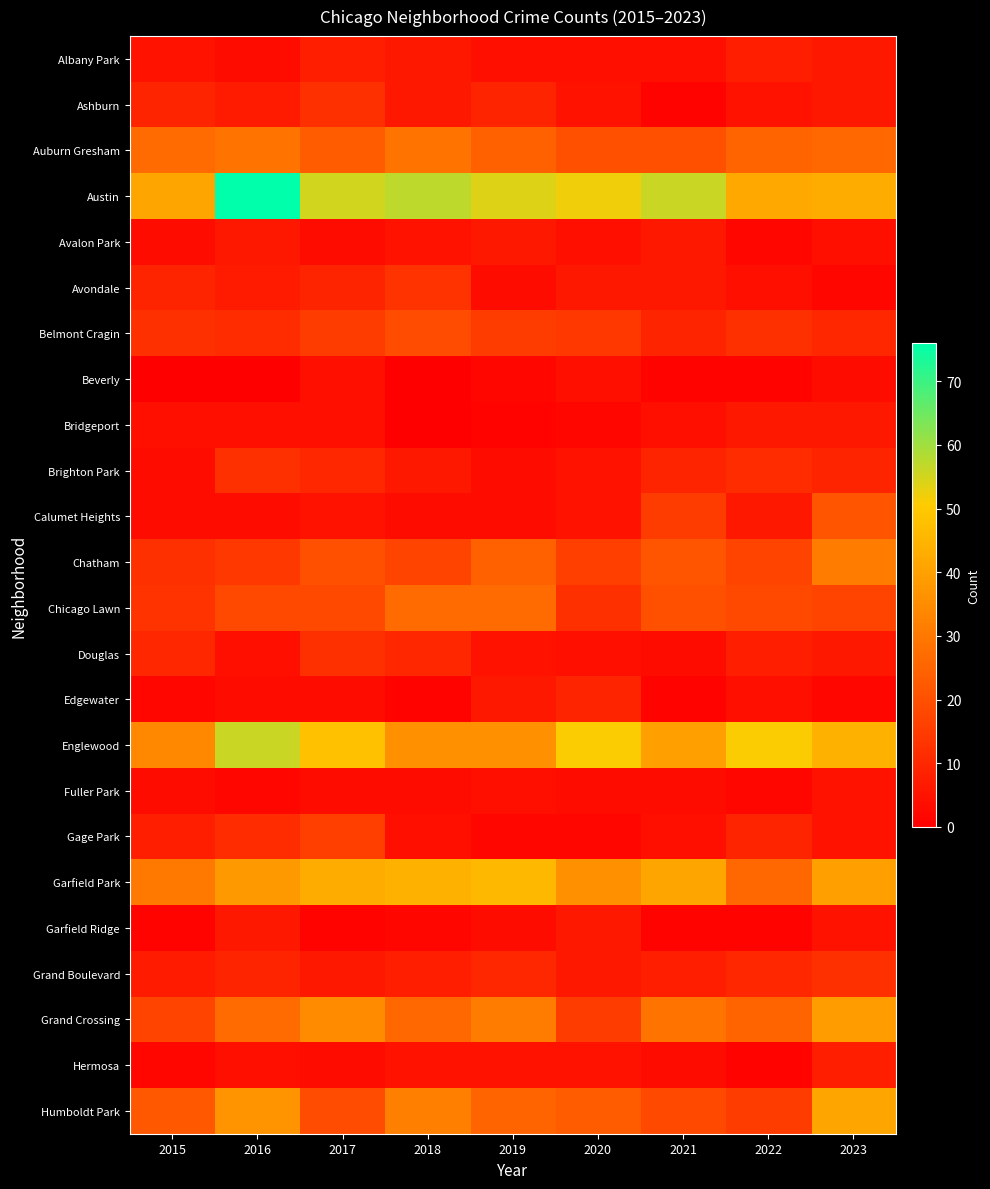

List the series in order of their peak value, lowest first.

Beverly, Fuller Park, Avalon Park, Bridgeport, Garfield Ridge, Albany Park, Hermosa, Edgewater, Ashburn, Brighton Park, Douglas, Grand Boulevard, Avondale, Gage Park, Belmont Cragin, Calumet Heights, Chicago Lawn, Auburn Gresham, Chatham, Grand Crossing, Humboldt Park, Garfield Park, Englewood, Austin